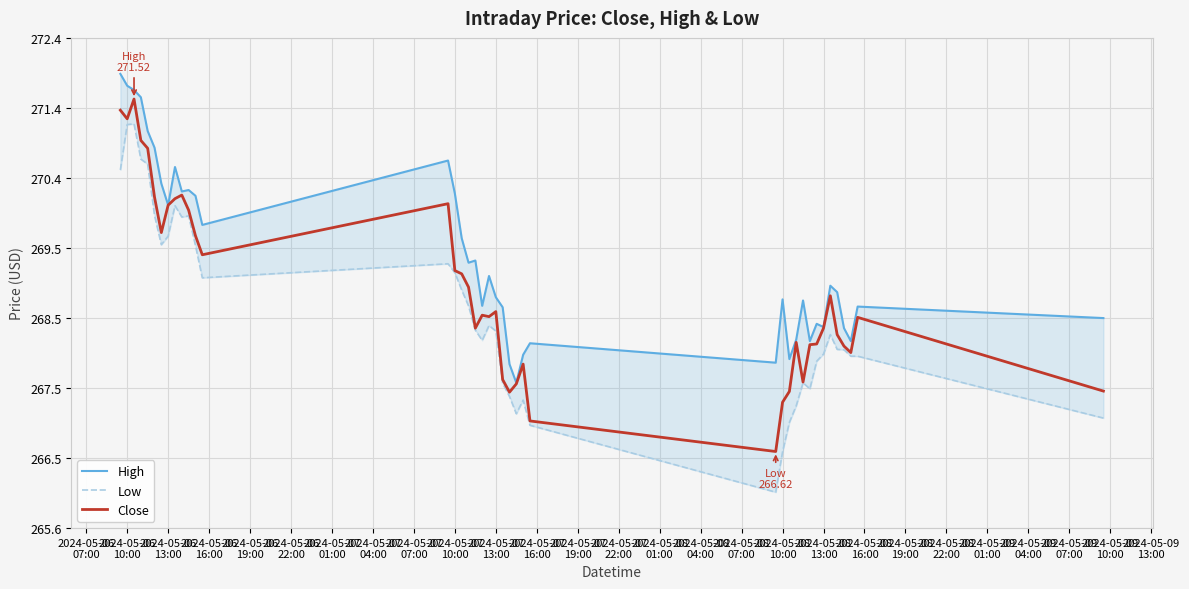

Reading left to right, extract all data points from this chart.

High: 271.9	271.7	271.6	271.5	271.1	270.9	270.4	270.0	270.6	270.2	270.3	270.2	269.8	270.7	270.2	269.6	269.2	269.3	268.6	269.1	268.8	268.6	267.8	267.6	268.0	268.1	267.9	268.7	267.9	268.2	268.7	268.2	268.4	268.4	268.9	268.8	268.3	268.2	268.6	268.5
Low: 270.5	271.2	271.2	270.7	270.6	269.9	269.5	269.6	270.0	269.9	269.9	269.5	269.0	269.2	269.1	268.9	268.6	268.3	268.2	268.4	268.3	267.6	267.4	267.1	267.3	267.0	266.1	266.6	267.0	267.3	267.6	267.5	267.9	268.0	268.2	268.0	268.0	268.0	268.0	267.1
Close: 271.4	271.2	271.5	271.0	270.8	270.2	269.7	270.0	270.1	270.2	270.0	269.6	269.4	270.1	269.1	269.1	268.9	268.3	268.5	268.5	268.6	267.6	267.5	267.6	267.8	267.0	266.6	267.3	267.5	268.1	267.6	268.1	268.1	268.3	268.8	268.2	268.1	268.0	268.5	267.5